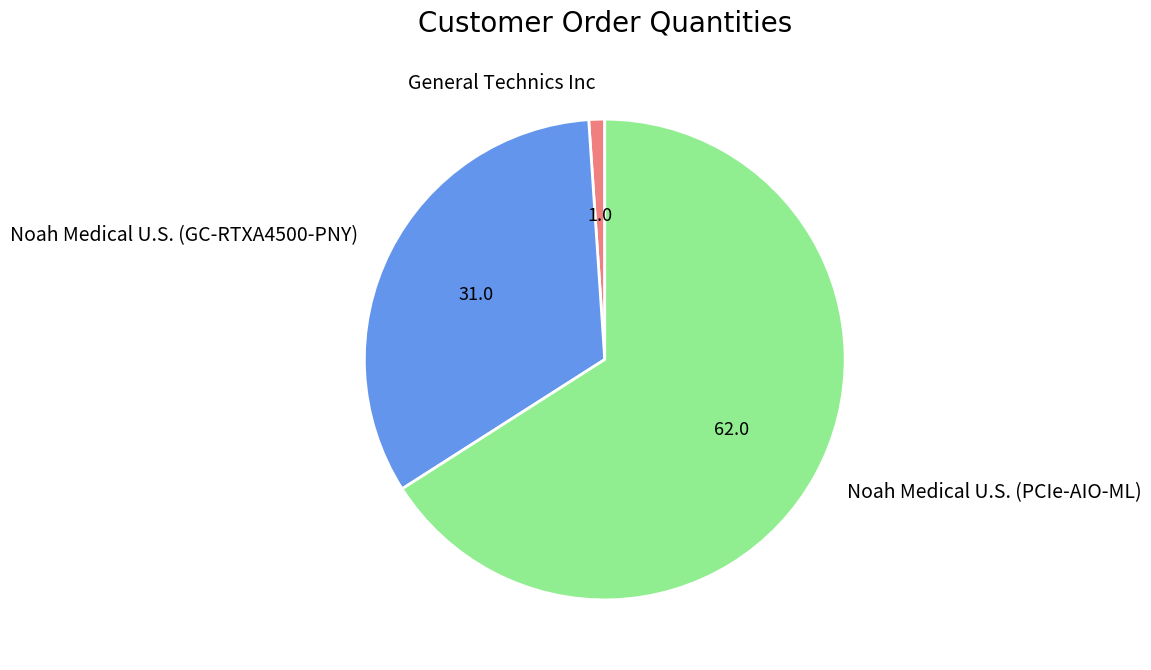

Which has a higher value, Noah Medical U.S. (GC-RTXA4500-PNY) or Noah Medical U.S. (PCIe-AIO-ML)?

Noah Medical U.S. (PCIe-AIO-ML)